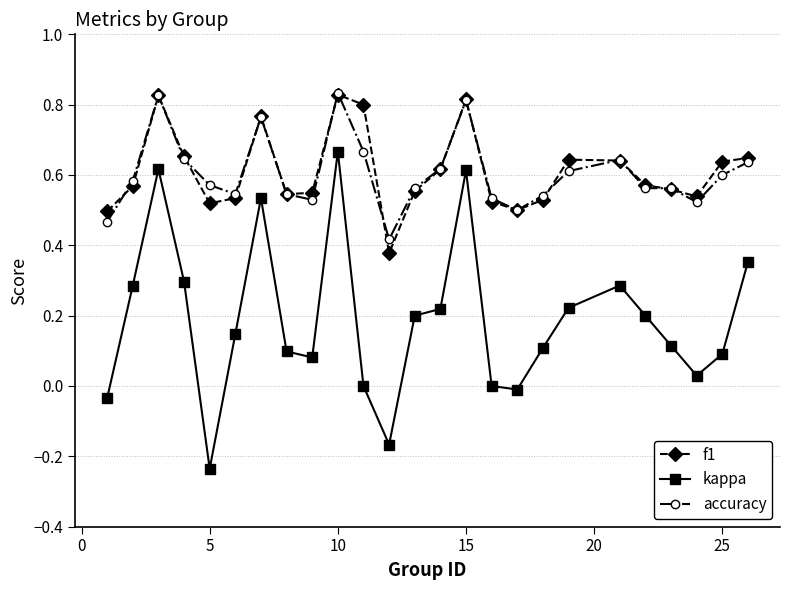

True or false: kappa and accuracy intersect in this chart.

False